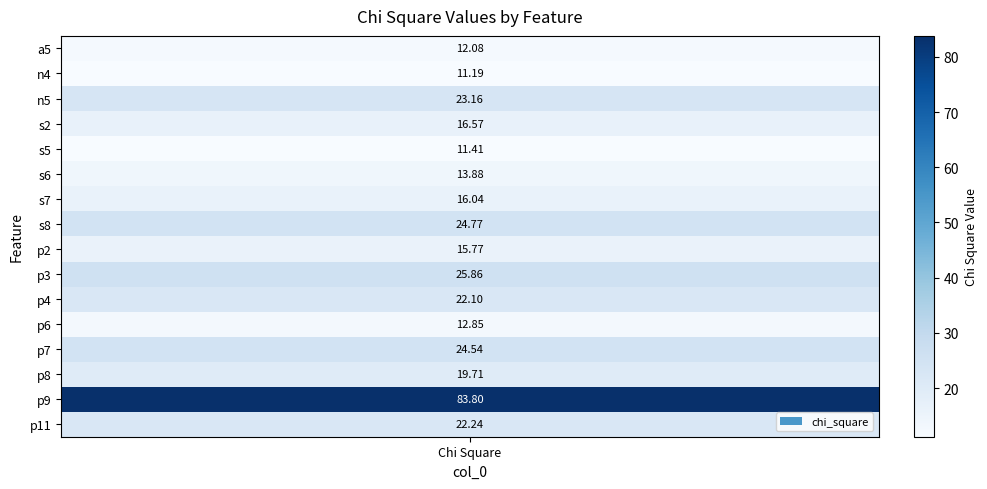

Is it true that col_0 equals 0.7 at 4?

False